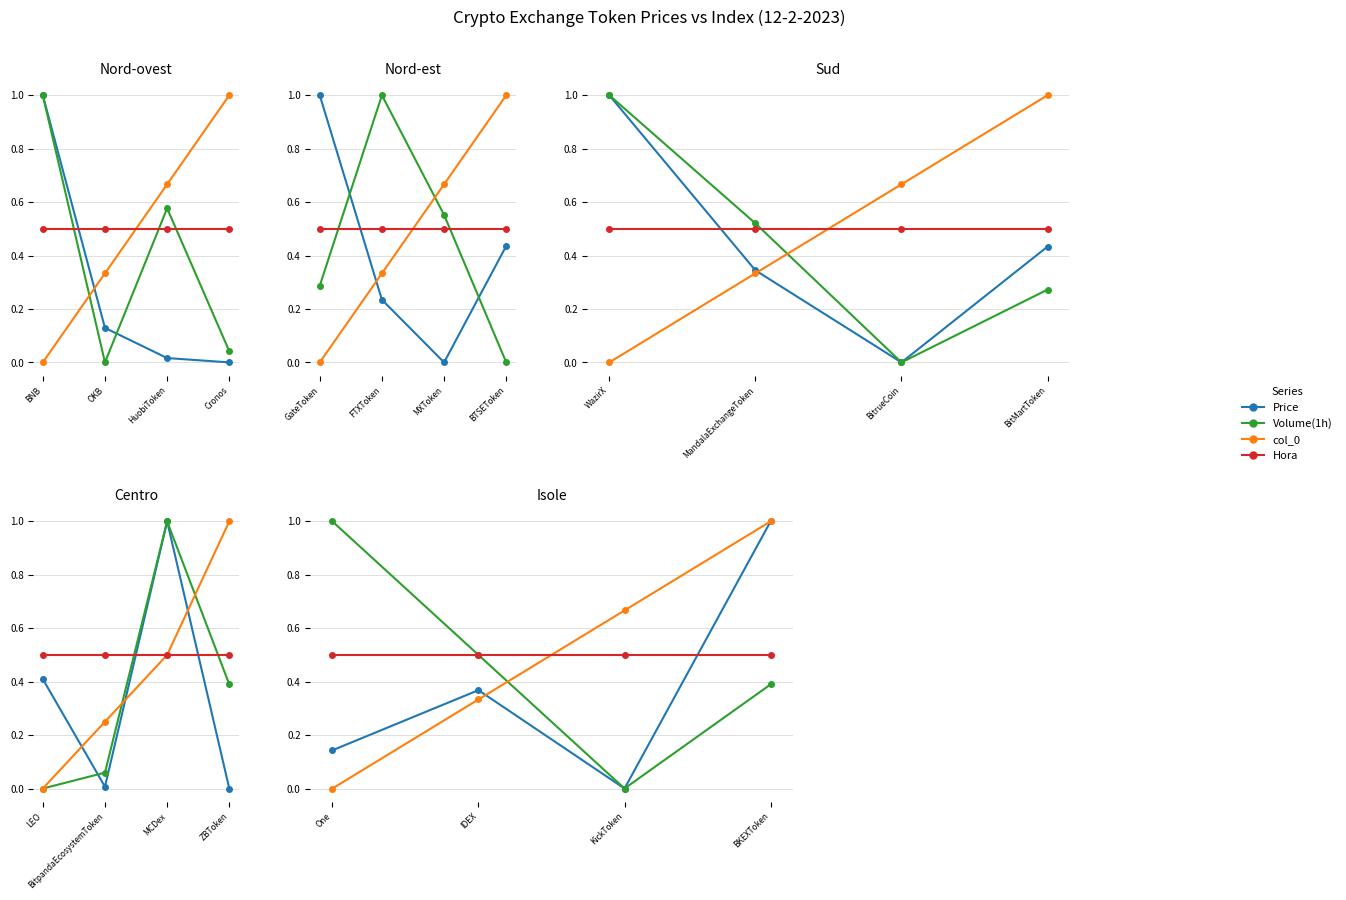

Which category has the highest value across all series?

BKEXToken